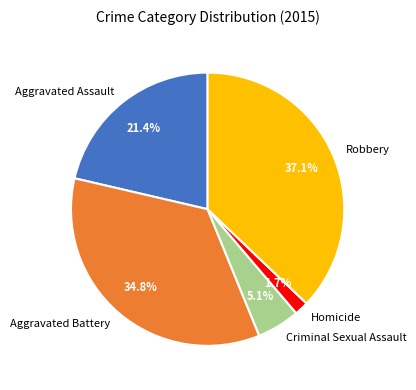

How many segments does this pie chart have?

5